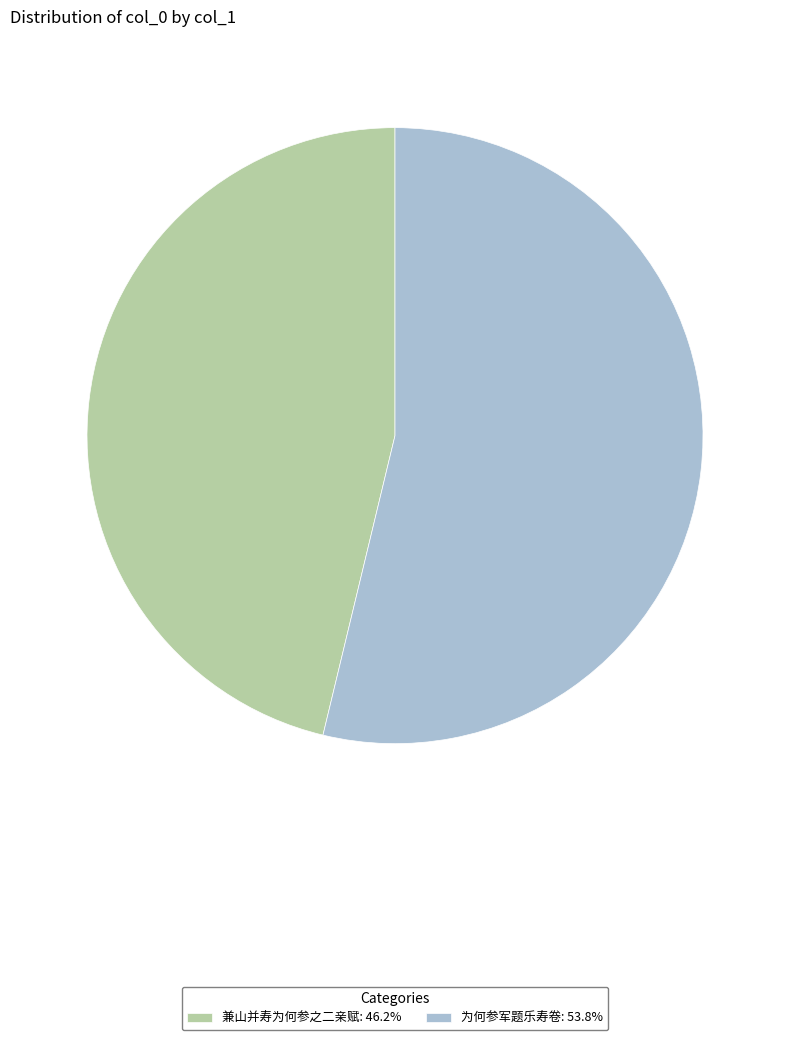

True or false: 为何参军题乐寿卷 accounts for 39% of the total.

False